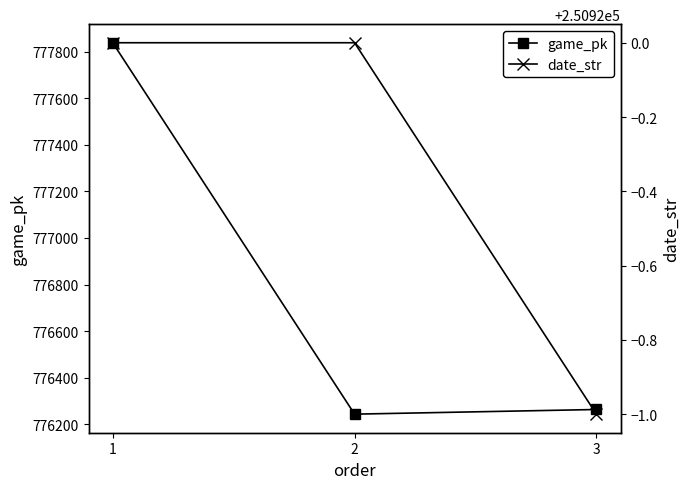

What are all the series names shown in the legend?

game_pk, date_str